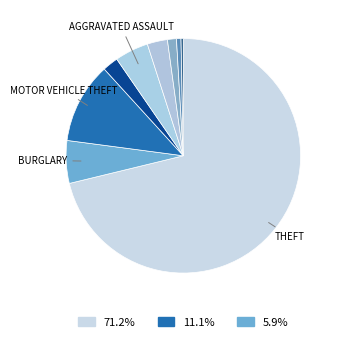

Which category has the smallest portion of the pie?

Homicide